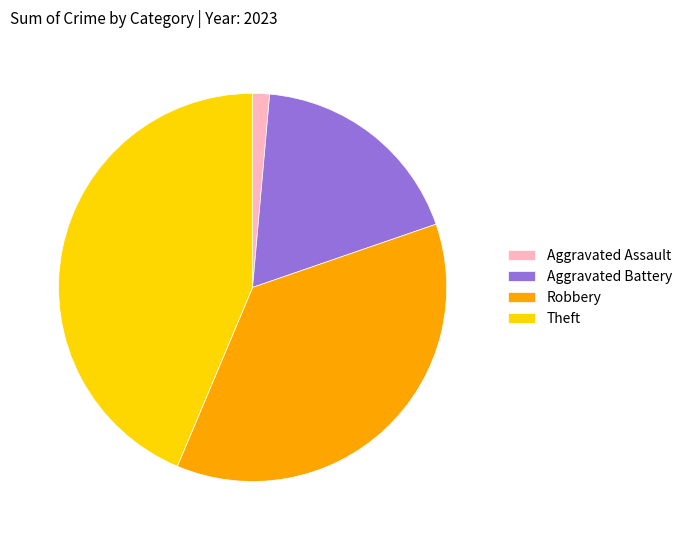

Between Aggravated Battery and Aggravated Assault, which is larger?

Aggravated Battery